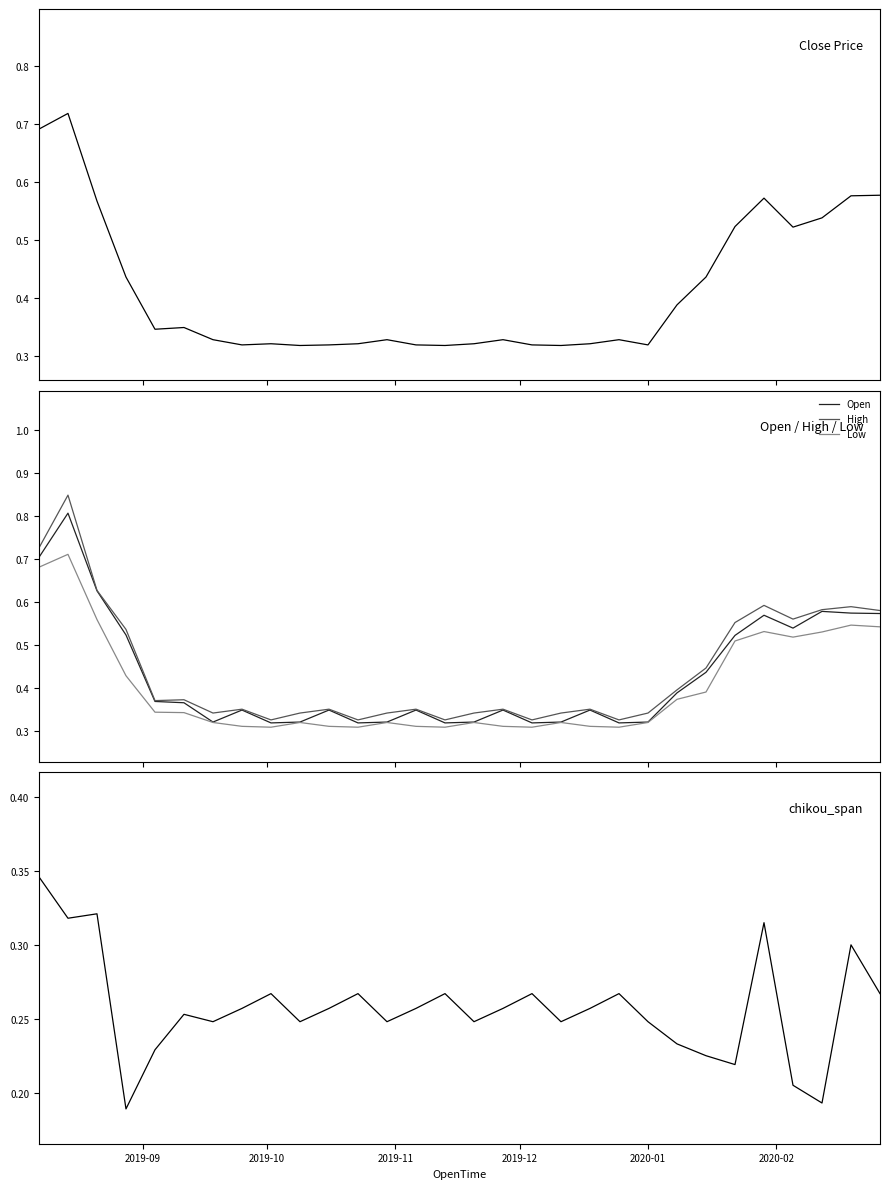

Which series ends up on top after the final intersection of Low and Close?

Close